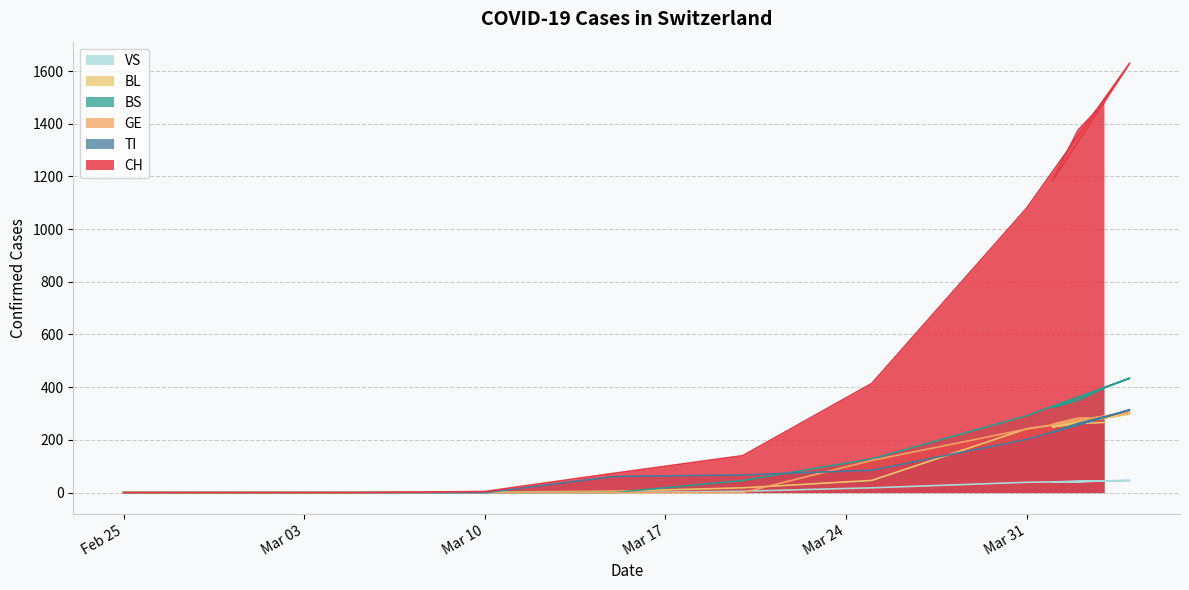

What are all the series names shown in the legend?

CH, TI, BS, BL, GE, VS